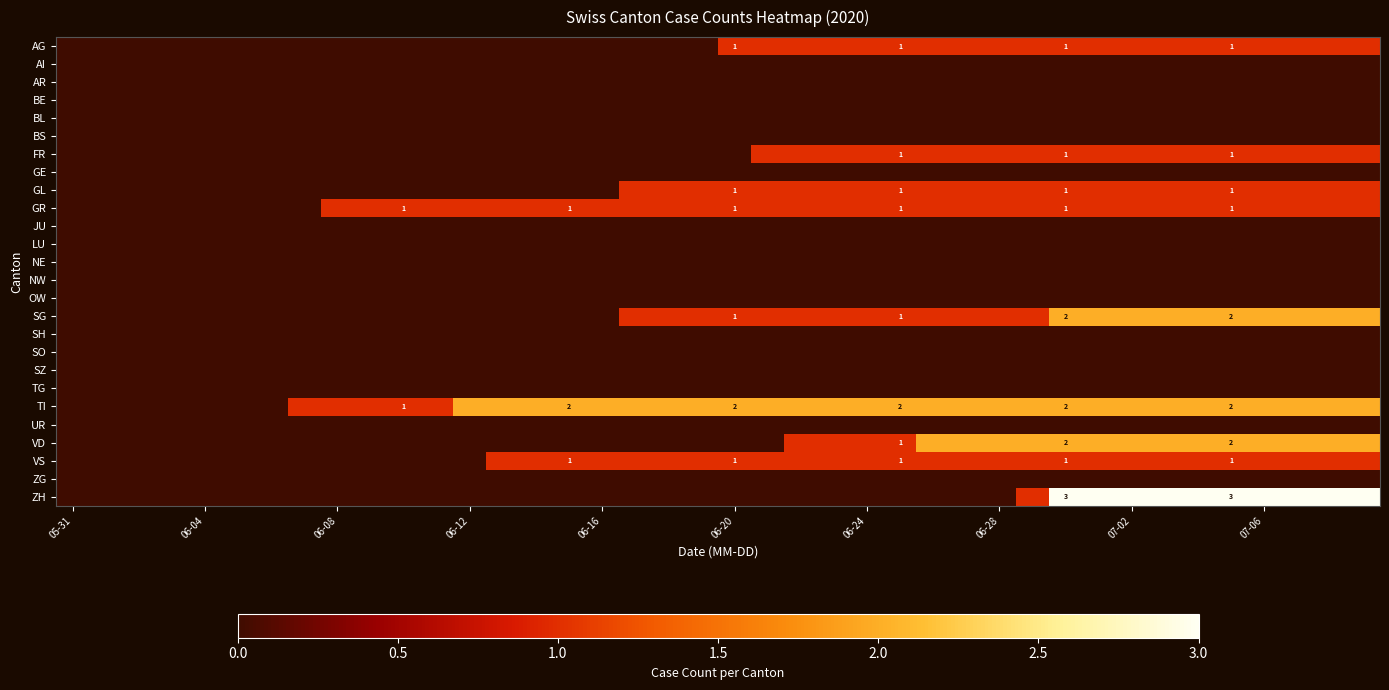

How many distinct data groups are displayed?

26